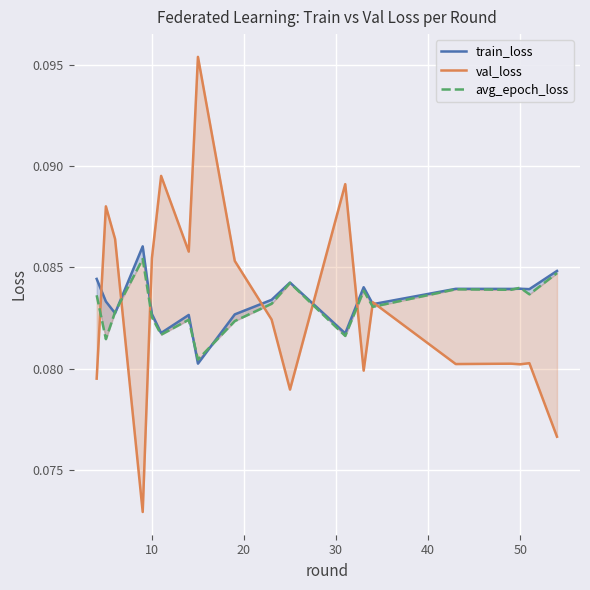

Count the val_loss values in the range 0 to 1.

19